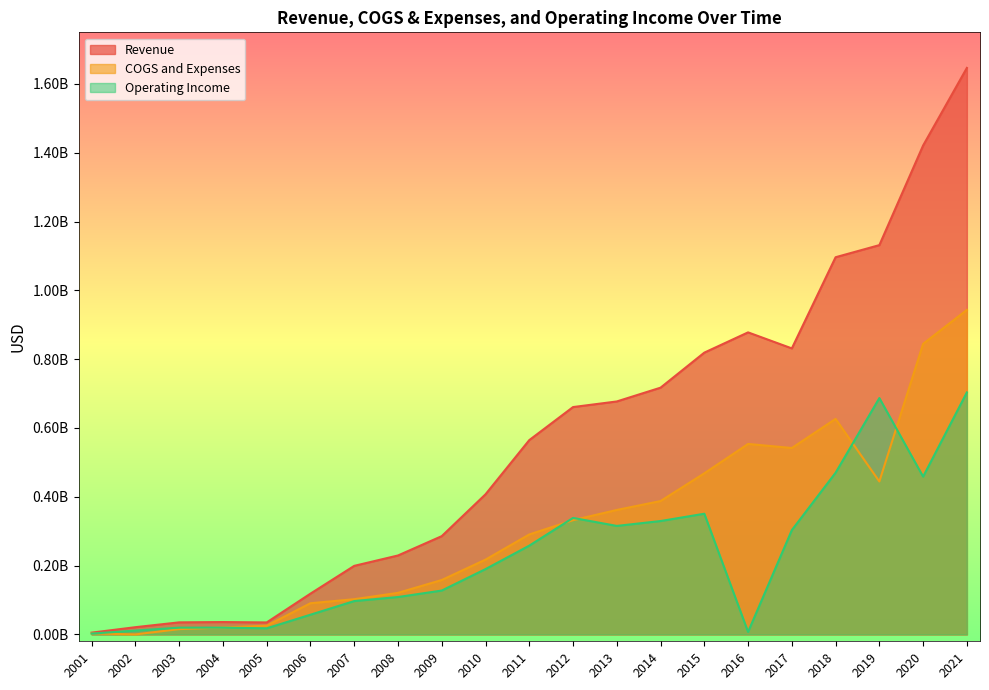

Reading left to right, what are all the values shown in this chart?

Revenue: 2001=5140000	2002=20993000	2003=35011000	2004=35933000	2005=34803000	2006=118489000	2007=199235000	2008=229405000	2009=285594000	2010=407211000	2011=564730000	2012=660794000	2013=677090000	2014=717170000	2015=819024000	2016=877905000	2017=831324000	2018=1096331000	2019=1131500000	2020=1421100000	2021=1646600000
COGS and Expenses: 2001=2785000	2002=0	2003=15372000	2004=20194000	2005=25384000	2006=90603000	2007=102342000	2008=120759000	2009=158126000	2010=217363000	2011=290501000	2012=331958000	2013=361735000	2014=387630000	2015=468256000	2016=553575000	2017=541802000	2018=626383000	2019=444500000	2020=844600000	2021=943200000
Operating Income: 2001=2355000	2002=11085000	2003=19639000	2004=19761000	2005=17671000	2006=57293000	2007=96893000	2008=108646000	2009=127468000	2010=189848000	2011=257992000	2012=338609000	2013=315355000	2014=329540000	2015=350768000	2016=7259000	2017=303126000	2018=469948000	2019=687000000	2020=458600000	2021=703400000